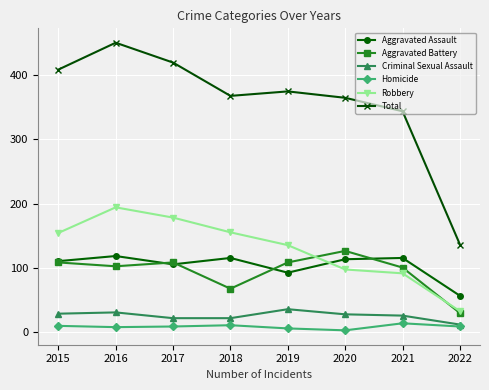

How many lines are shown in the chart?

6